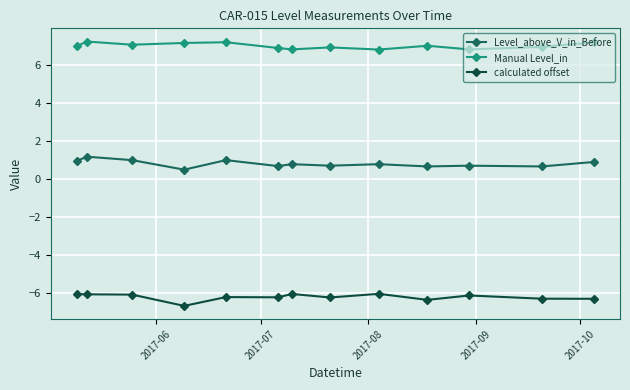

List the series in order of their peak value, lowest first.

calculated offset, Level_above_V_in_Before, Manual Level_in